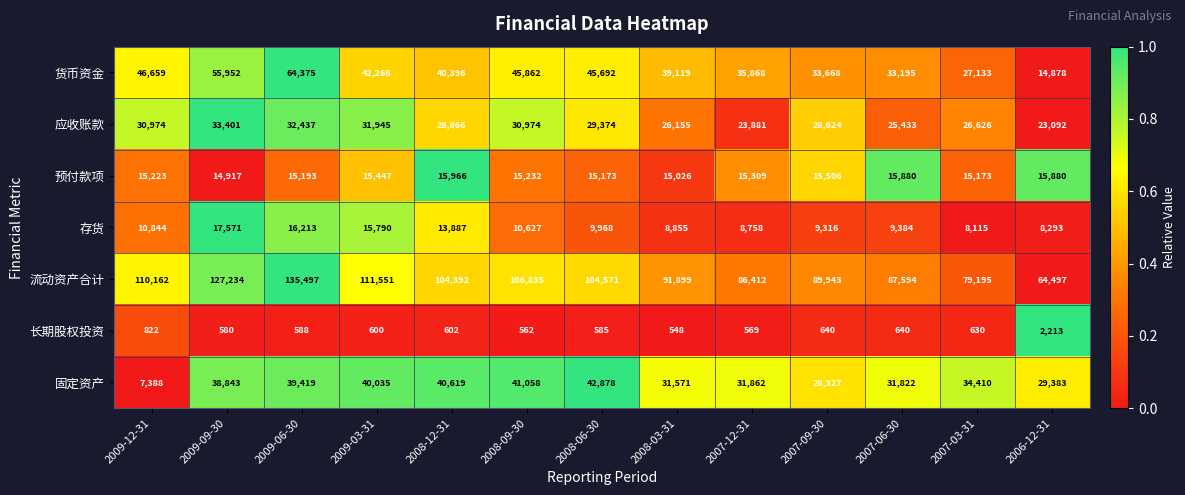

How many data points does each series have?

13